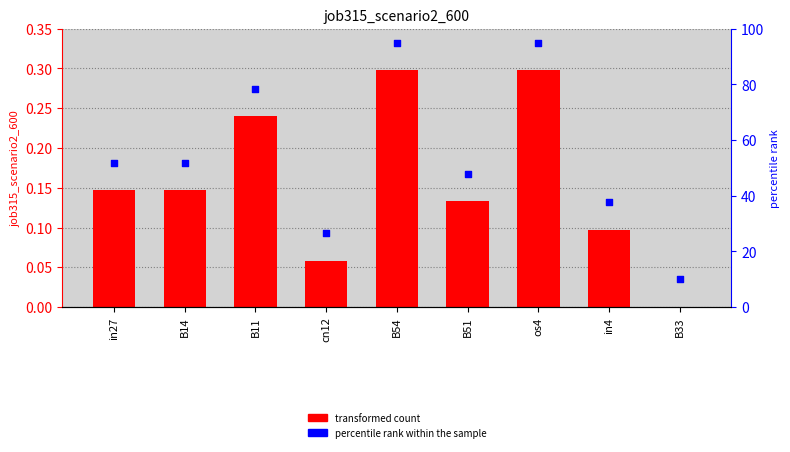

Which series contains the highest Y value?

percentile rank within the sample